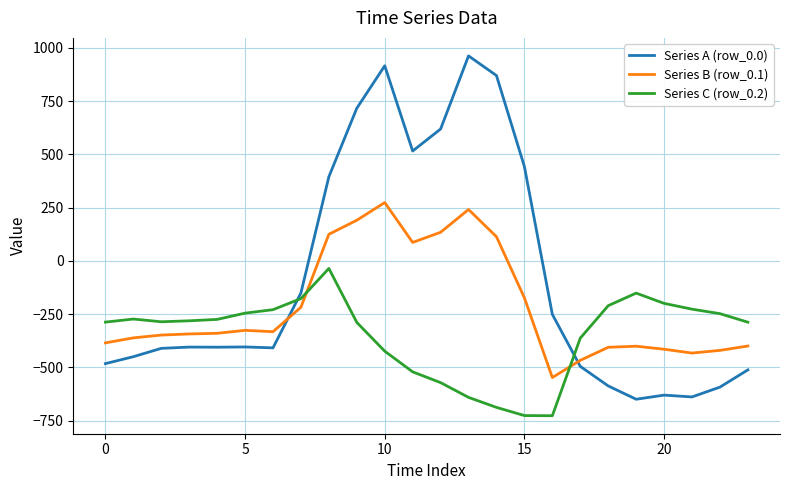

Rank the series by their maximum value, from lowest to highest.

Series C (row_0.2), Series B (row_0.1), Series A (row_0.0)